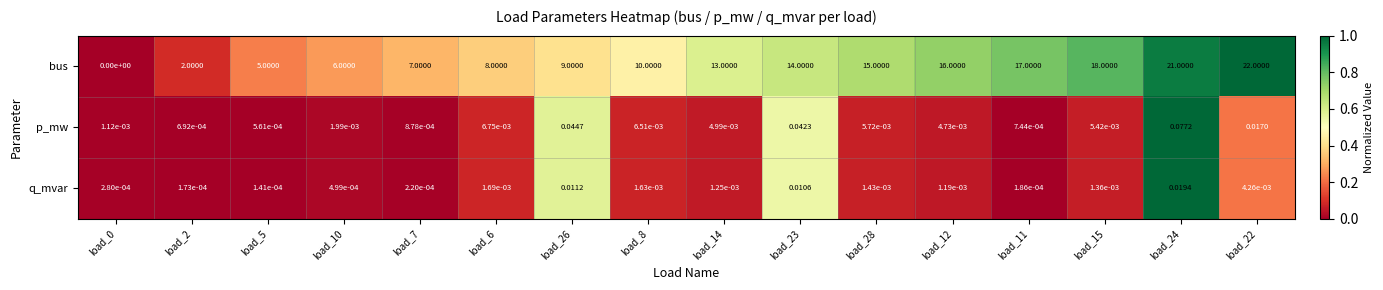

Is the value of bus at load_22 greater than the value of p_mw at load_26?

Yes